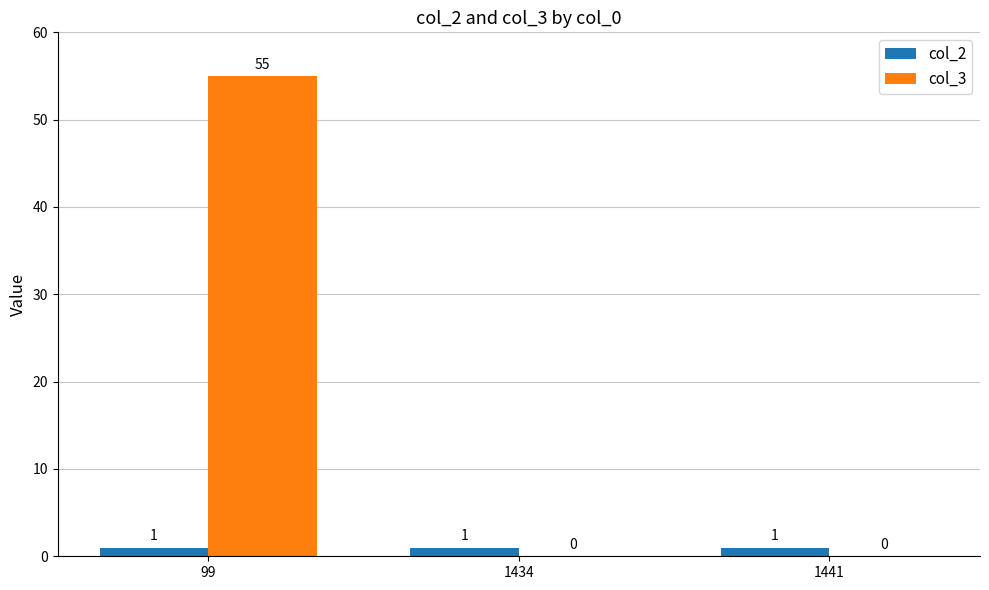

What are all the series names shown in the legend?

col_2, col_3